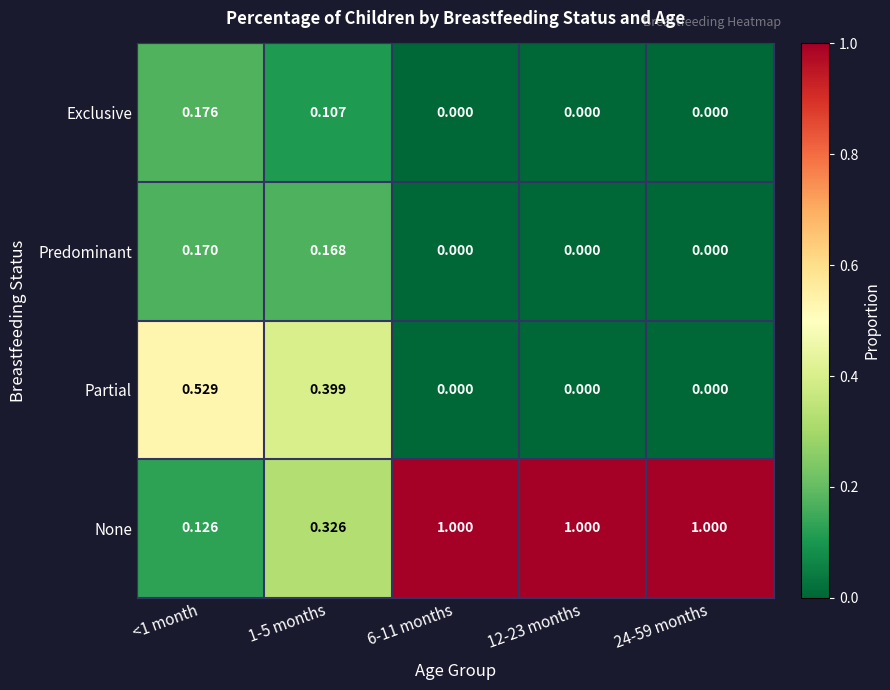

Between 1-5 months and 12-23 months, which series saw the biggest shift?

None